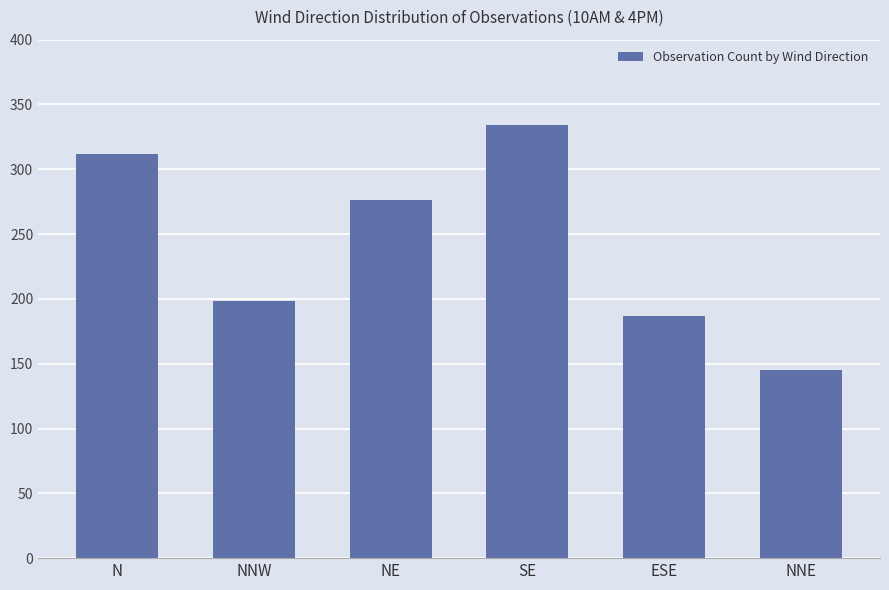

Reading left to right, list all the values displayed in this chart.

N=312	NNW=198	NE=276	SE=334	ESE=187	NNE=145